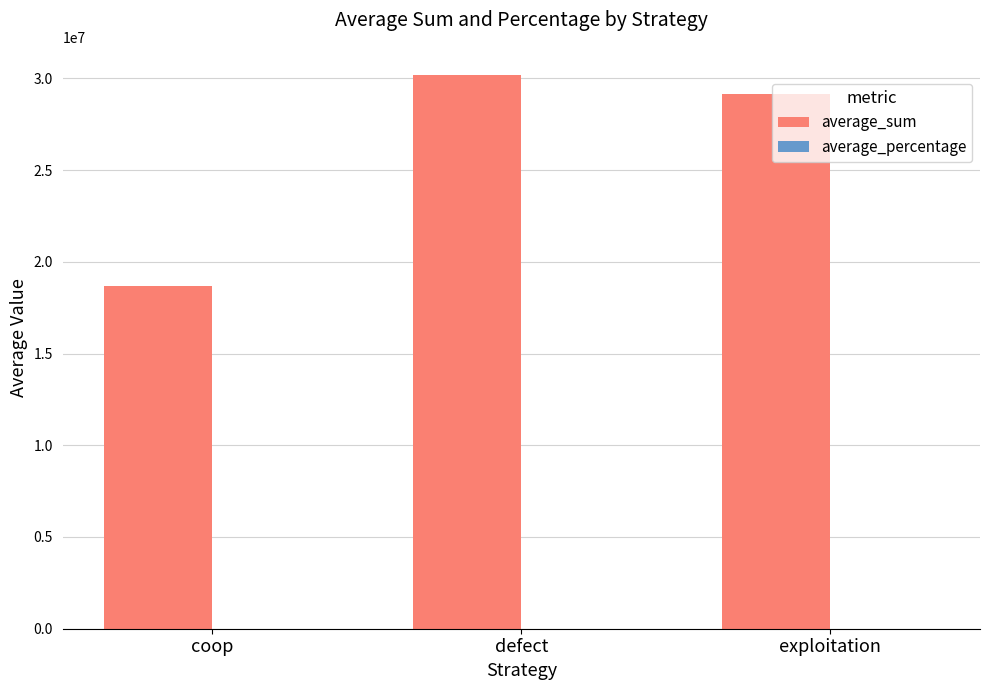

Between coop and exploitation, which series saw the biggest shift?

average_sum